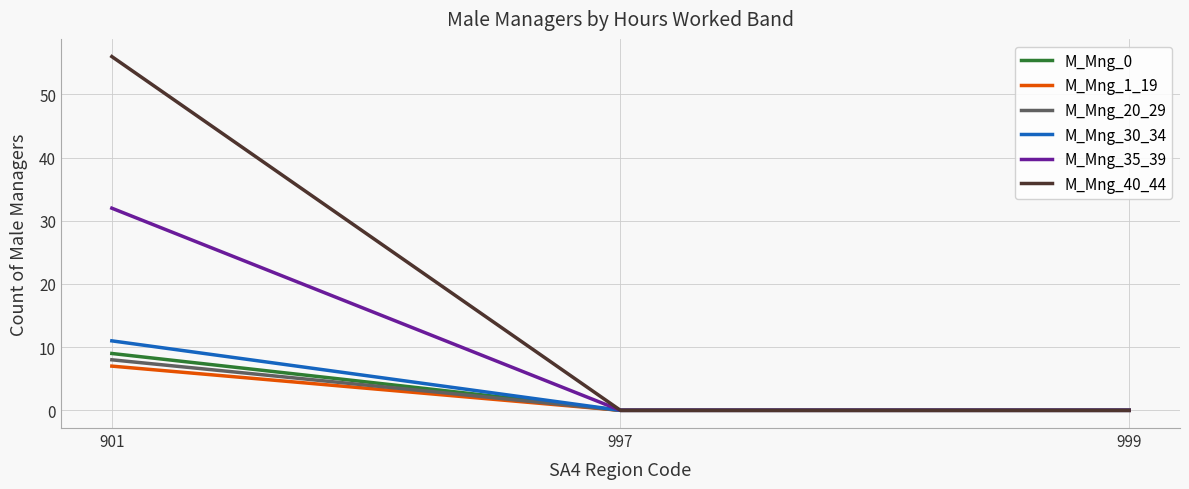

Which category has the highest value in the M_Mng_40_44 series?

901